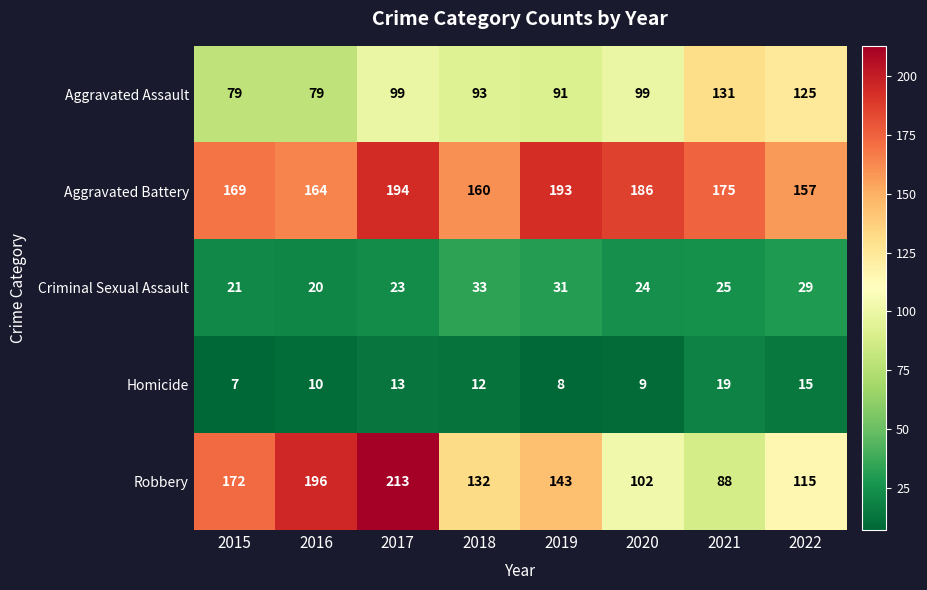

How many Robbery values are between 115 and 196?

5